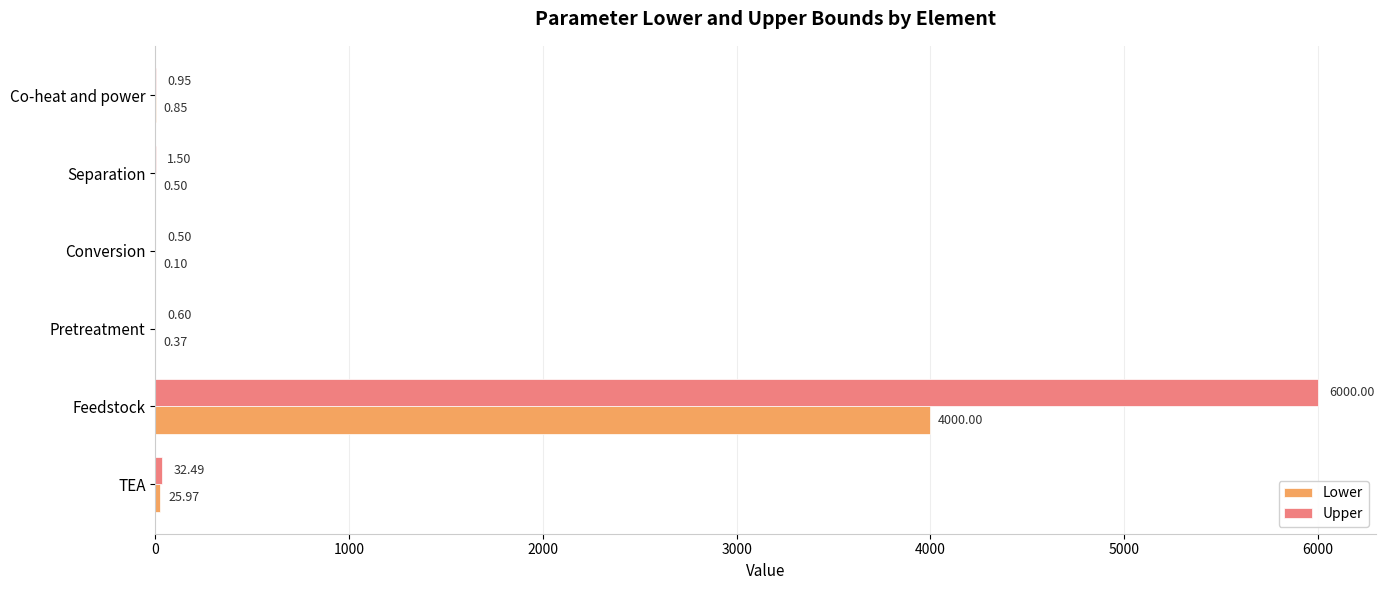

At which category is the sum across all series the highest?

Feedstock